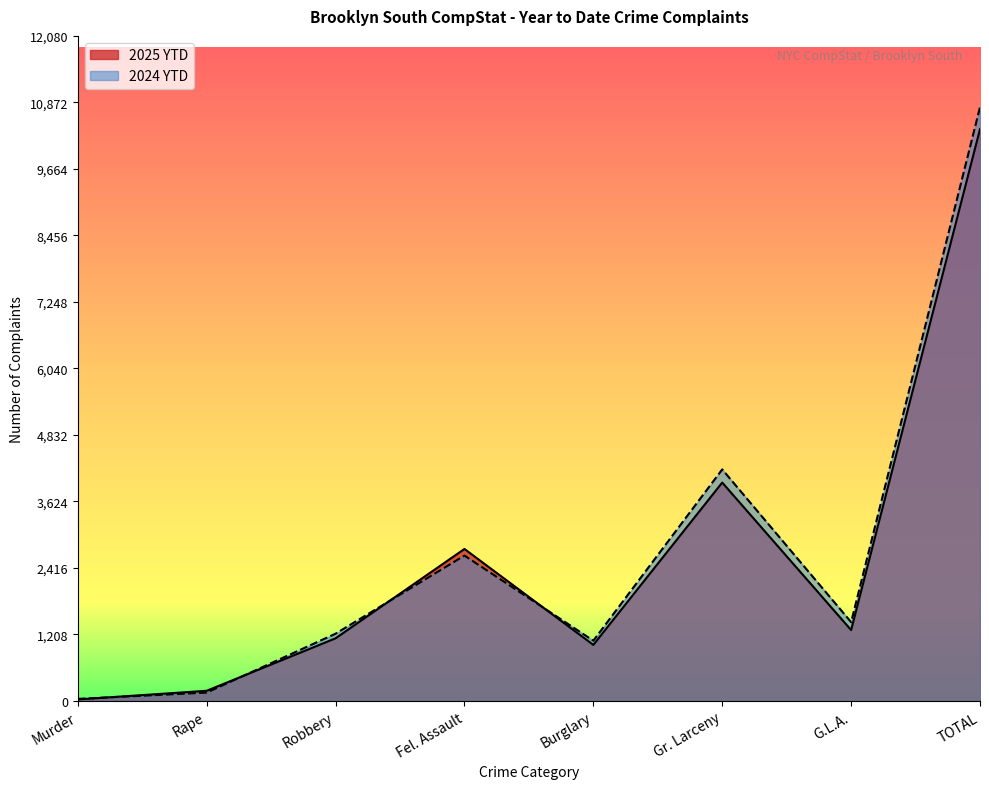

How many lines are shown in the chart?

2